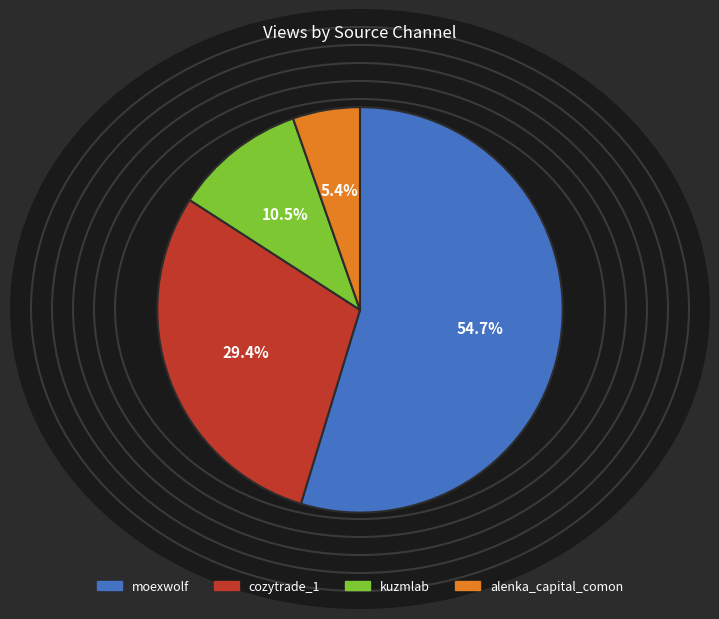

Which has a higher value, cozytrade_1 or alenka_capital_comon?

cozytrade_1